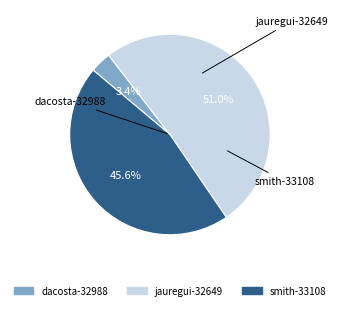

Is there a majority slice in this chart?

Yes